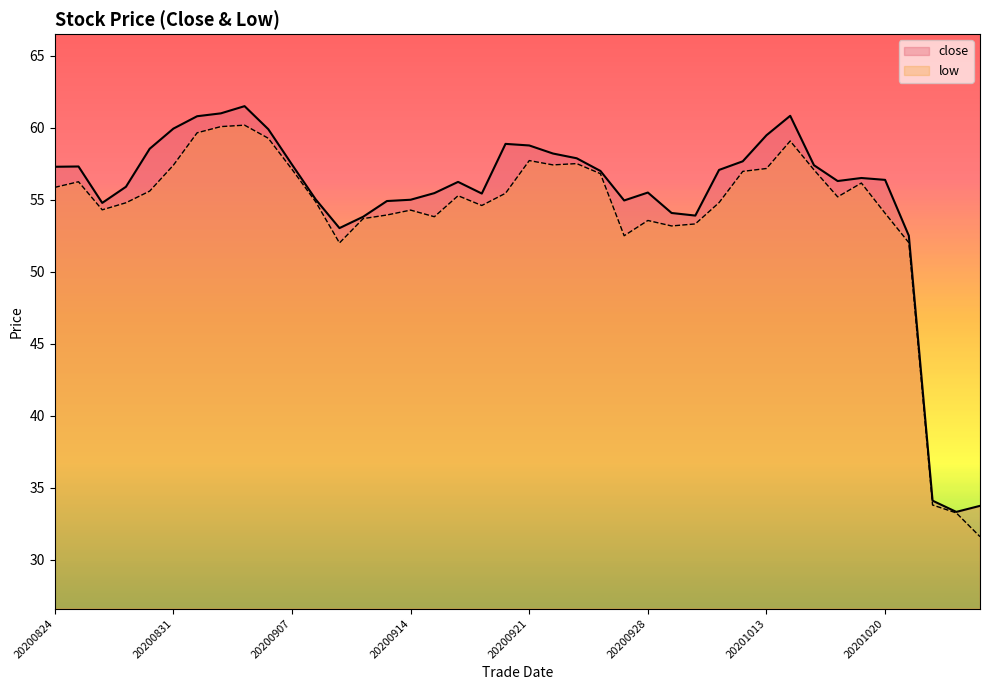

What is the spread (max minus min) of values at 20201015?

0.3